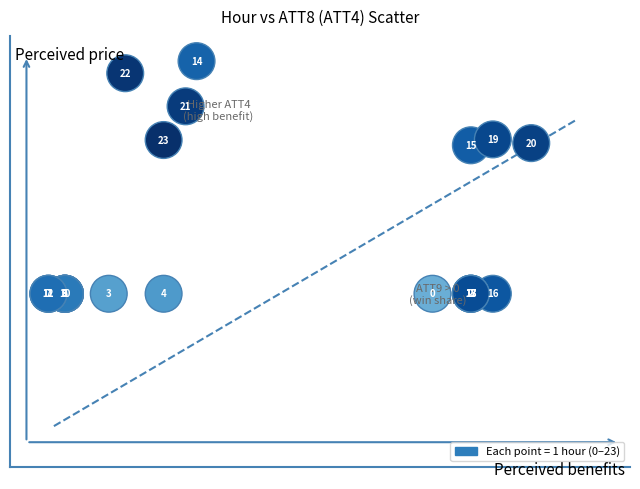

What Y value in the scatter plot is closest to 53?

60.0